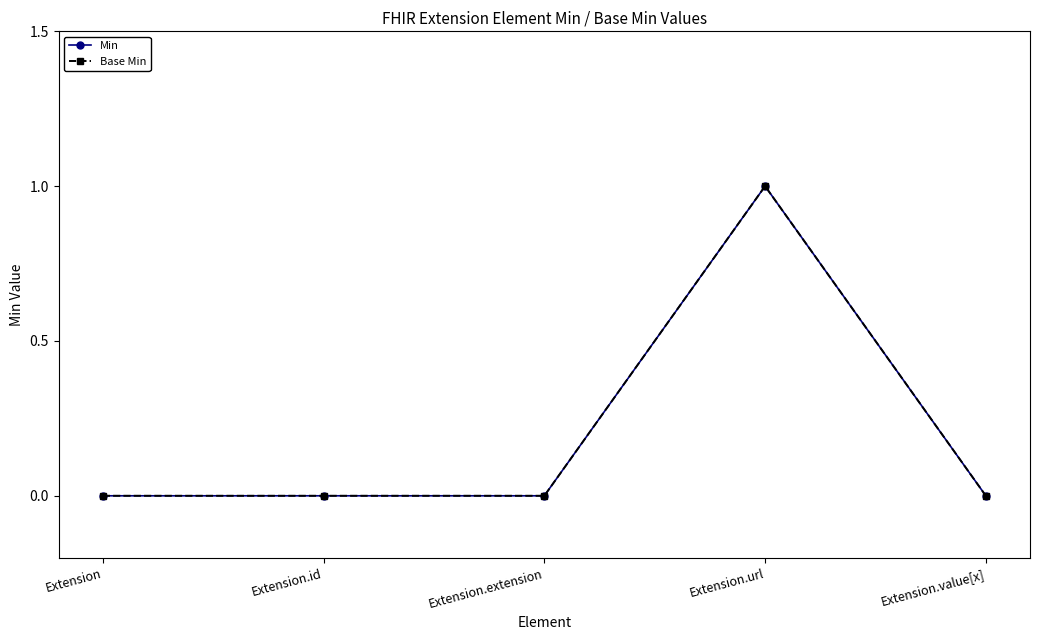

Does the chart have visible grid lines?

No